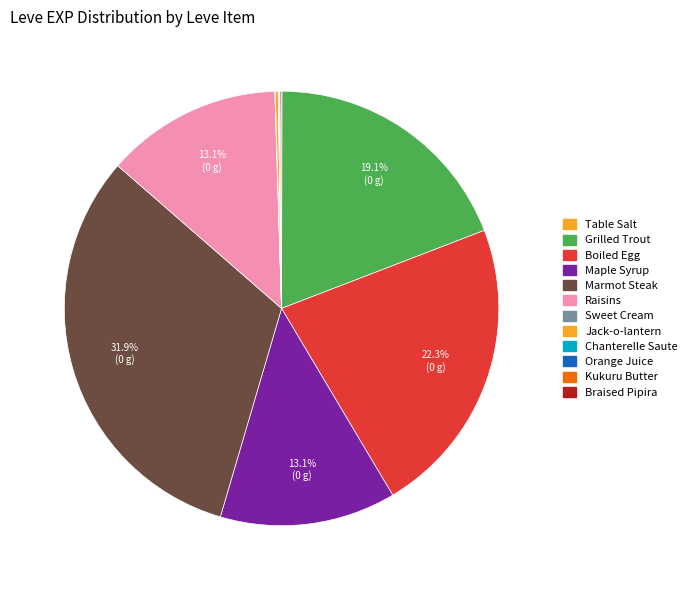

What is the change in value from Raisins to Sweet Cream?

-369